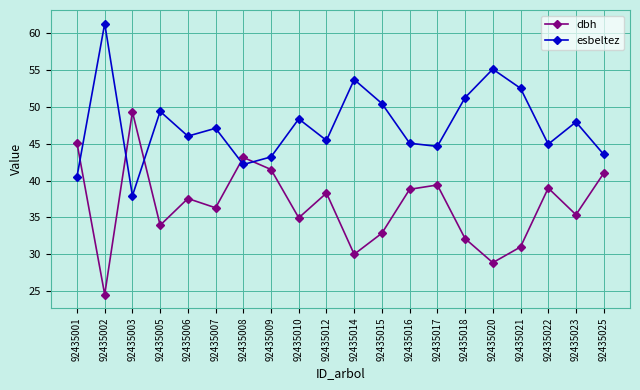

The value of esbeltez at 92435009 is 43.2. True or false?

True